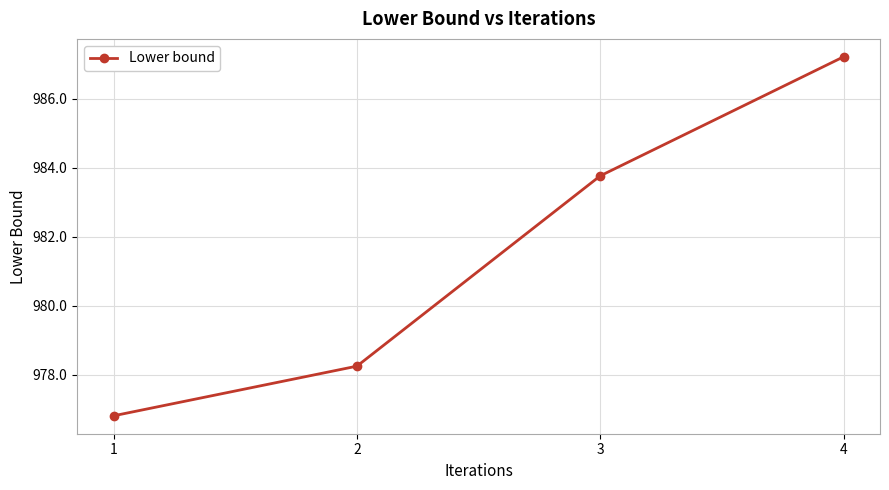

Where does the data first go above 983?

3